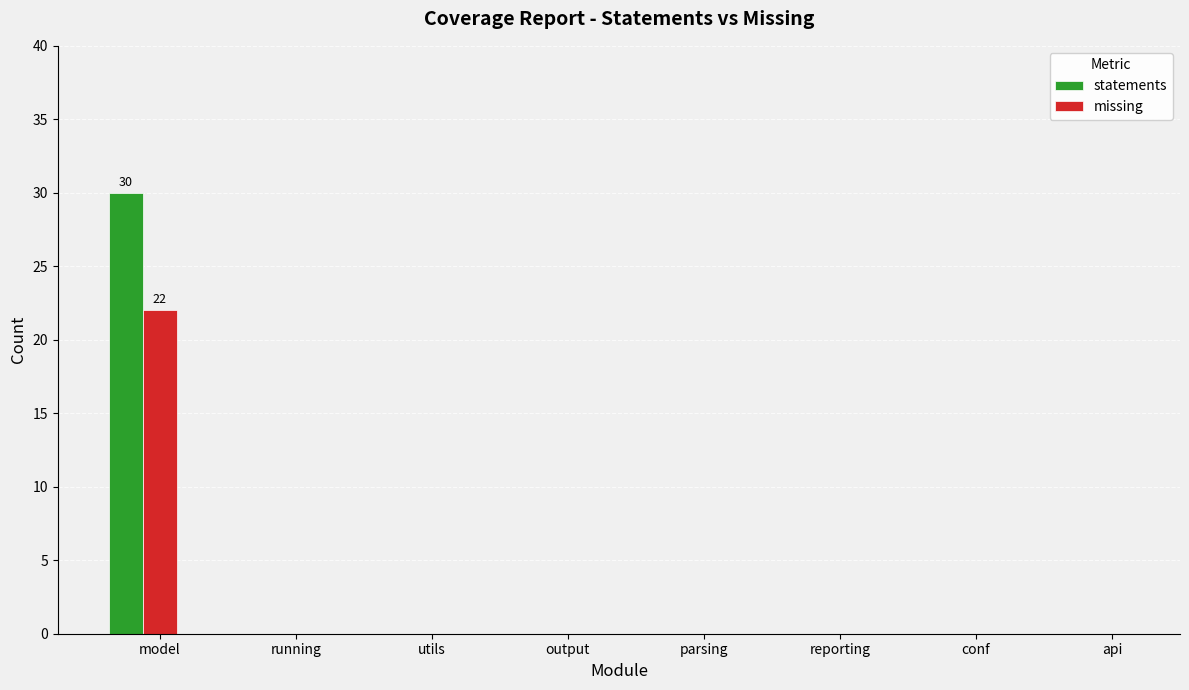

What are all the series names shown in the legend?

statements, missing